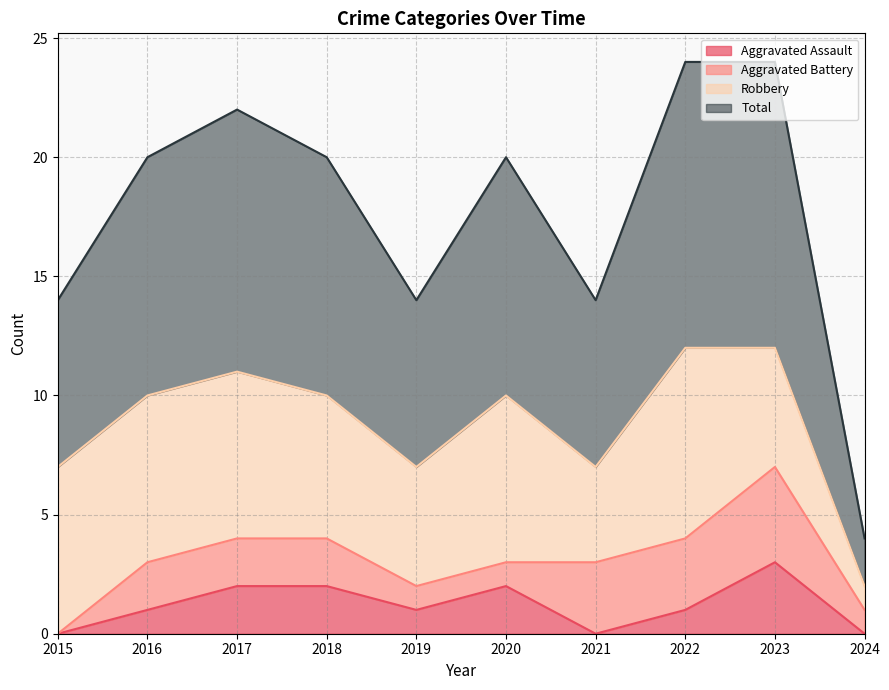

What is the highest value of the Aggravated Assault series?

3